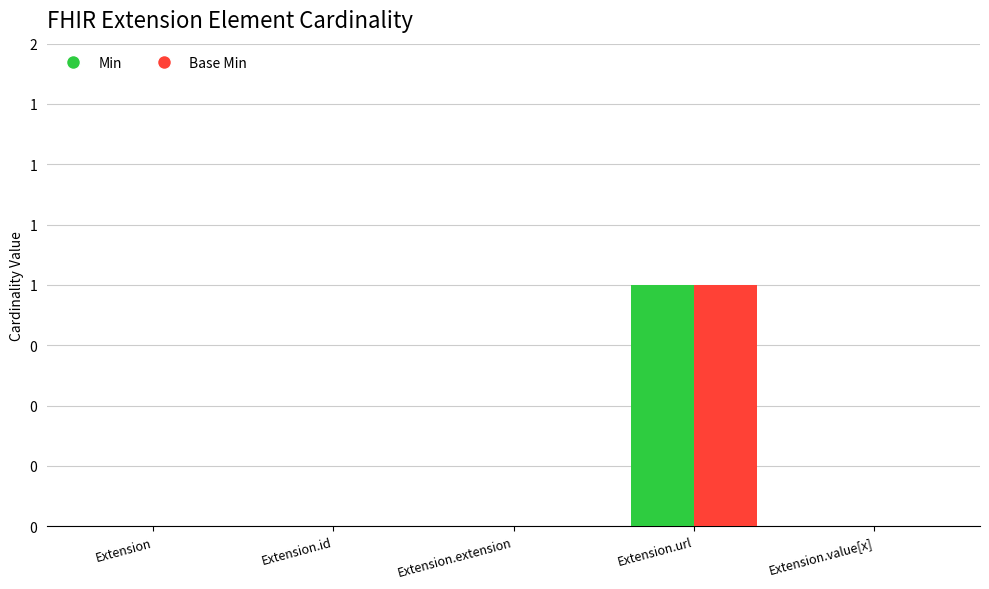

Are the bars grouped side by side (vs. stacked)?

Yes